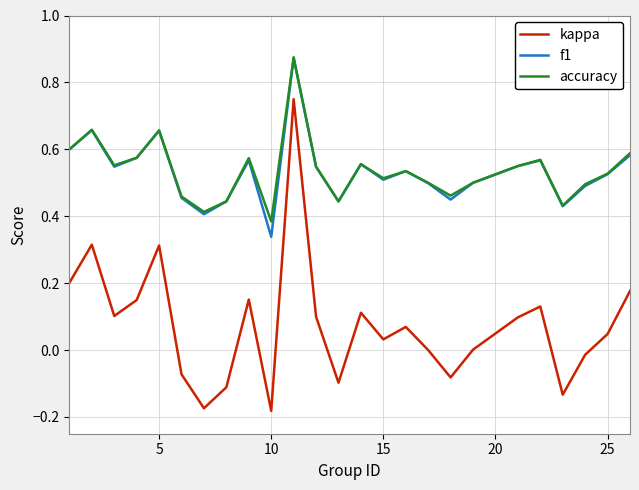

Which series has the largest range (max minus min)?

kappa